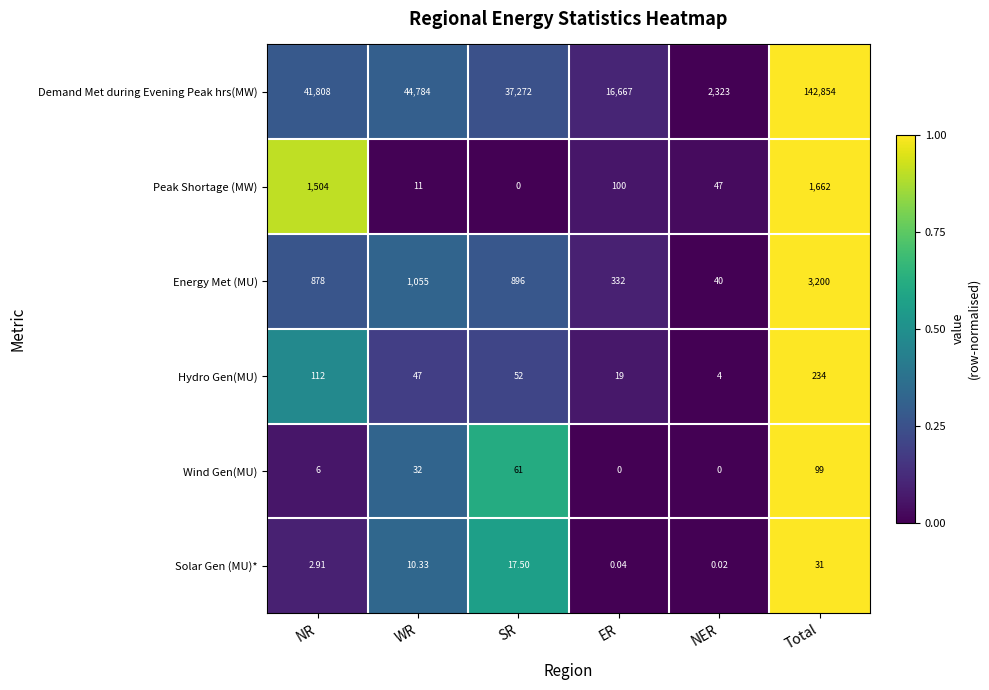

At which category is the sum across all series the highest?

Total